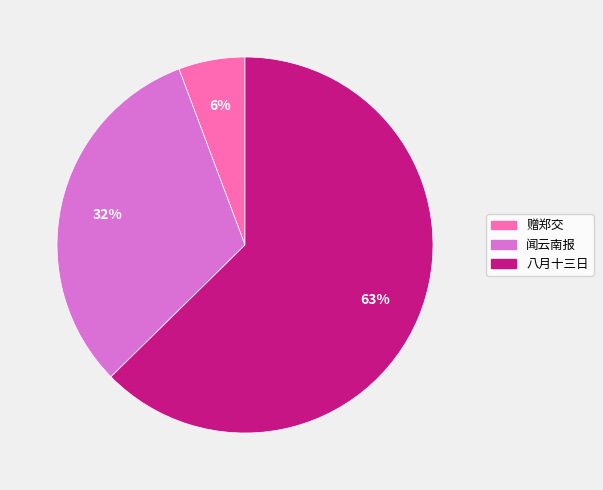

To the nearest percent, what is the average slice percentage?

33%